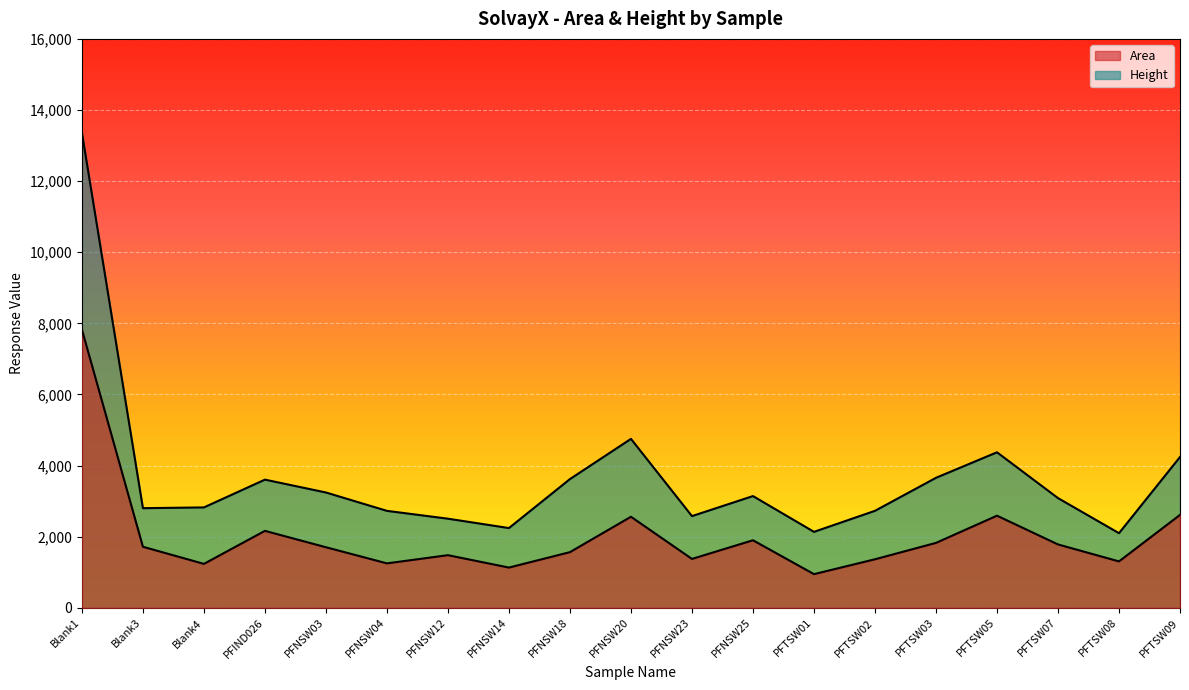

What is the label of the 6th point from the right?

PFTSW02